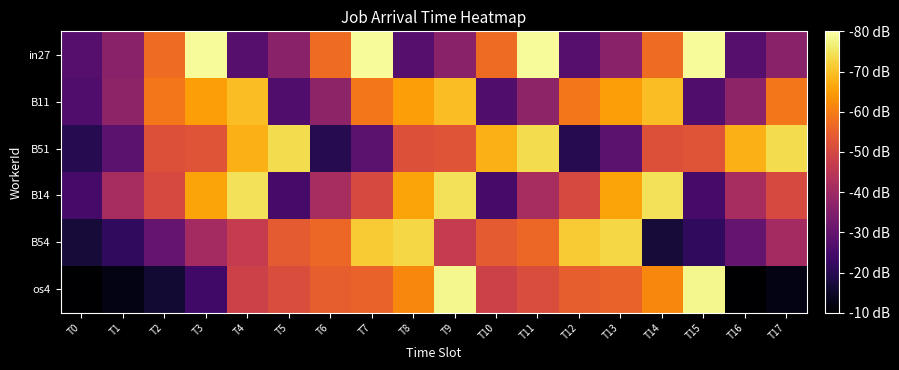

What is the spread (max minus min) of values at T3?

63